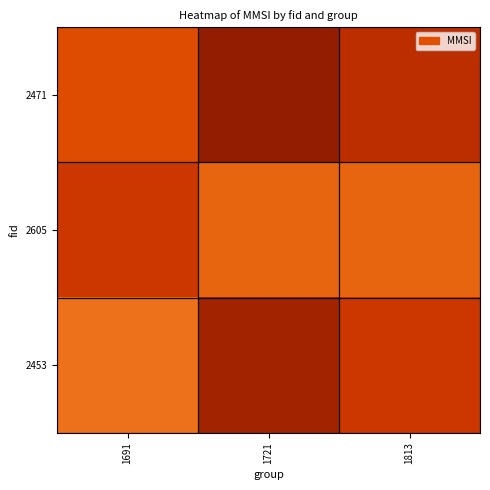

Rank the series by their maximum value, from highest to lowest.

2471, 2453, 2605